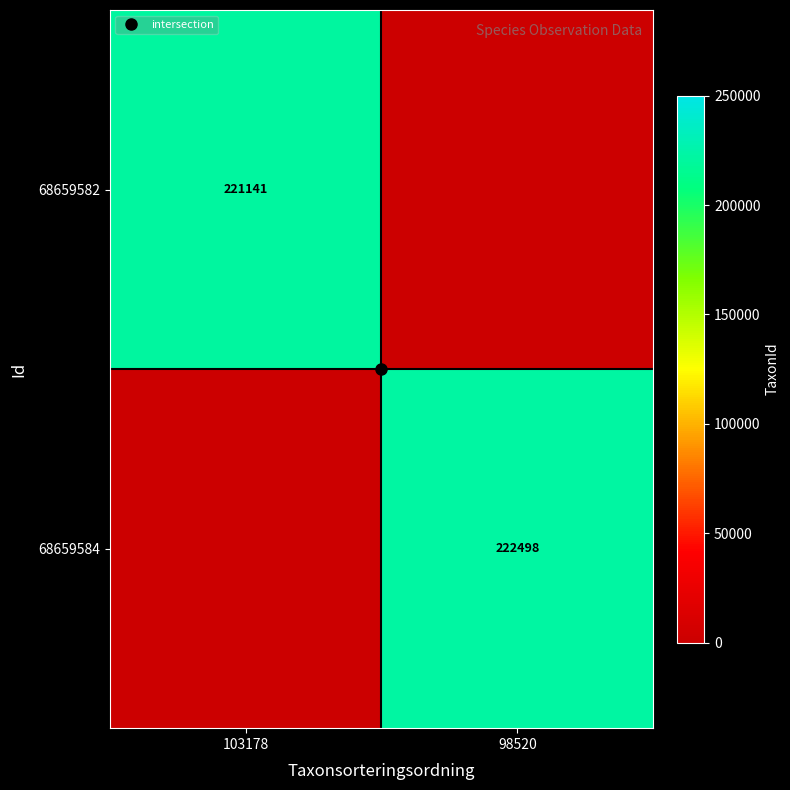

How many values in 68659582 are above zero?

1